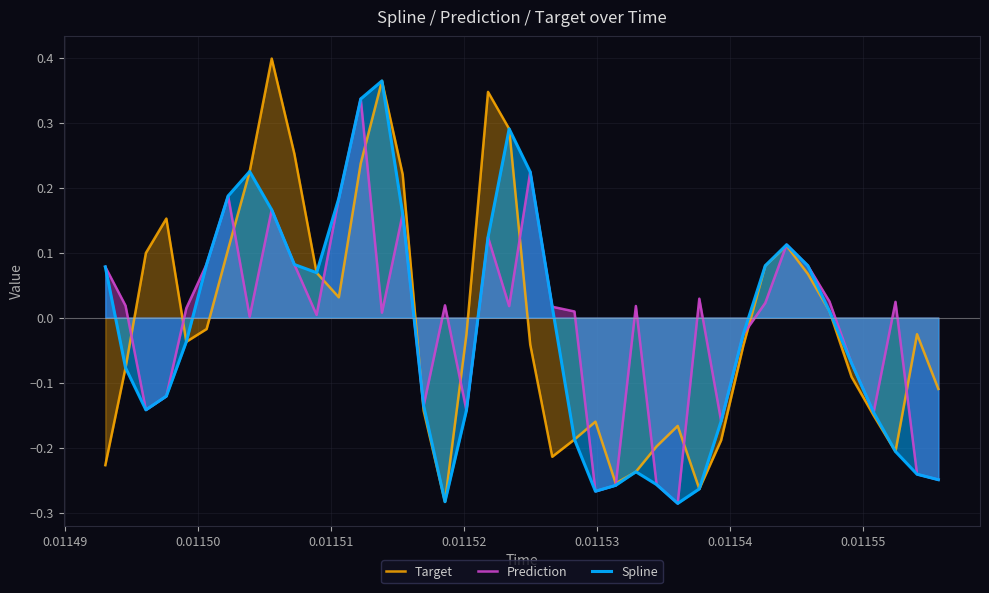

Which series has the largest range (max minus min)?

Target